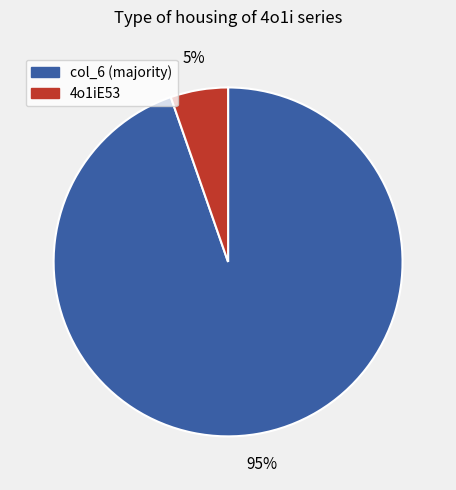

To the nearest percent, what is the average slice percentage?

50%